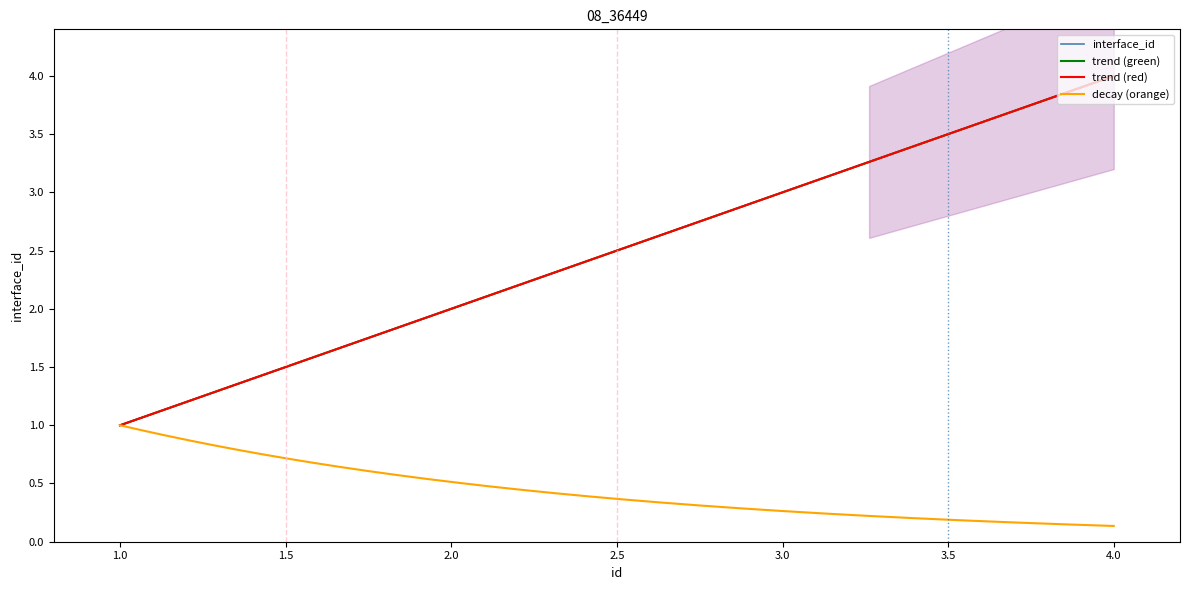

What is the maximum value shown in the chart?

4